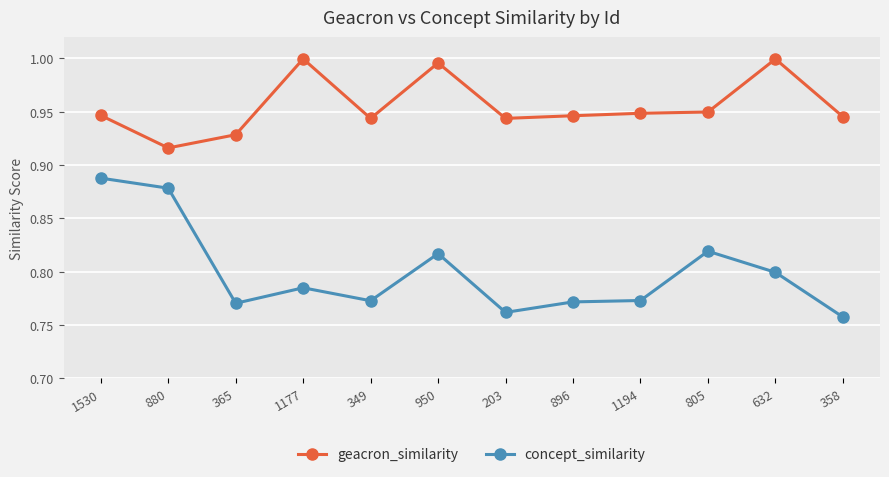

Rank the series at 1177 from lowest to highest value.

concept_similarity, geacron_similarity